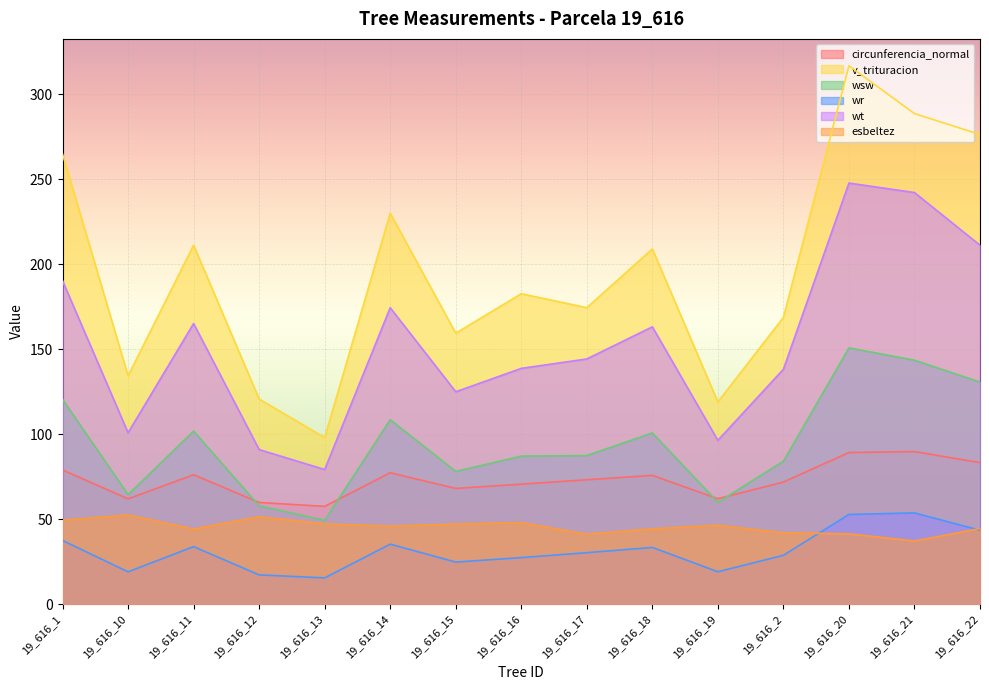

At which category does circunferencia_normal reach its first local peak?

19_616_11